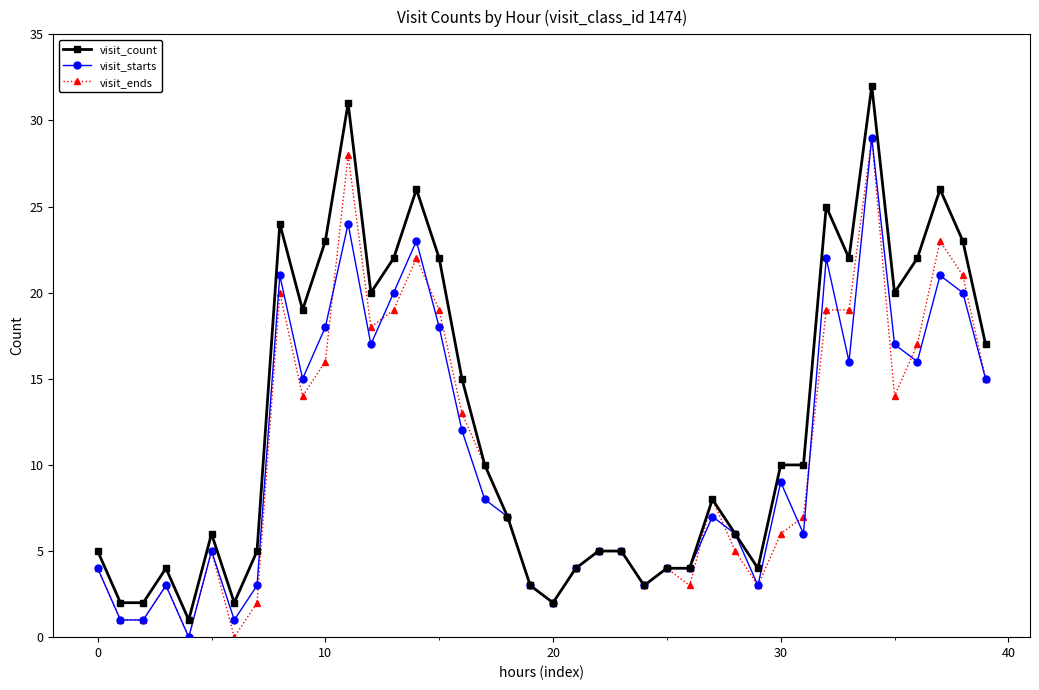

What is the maximum value for visit_ends?

29